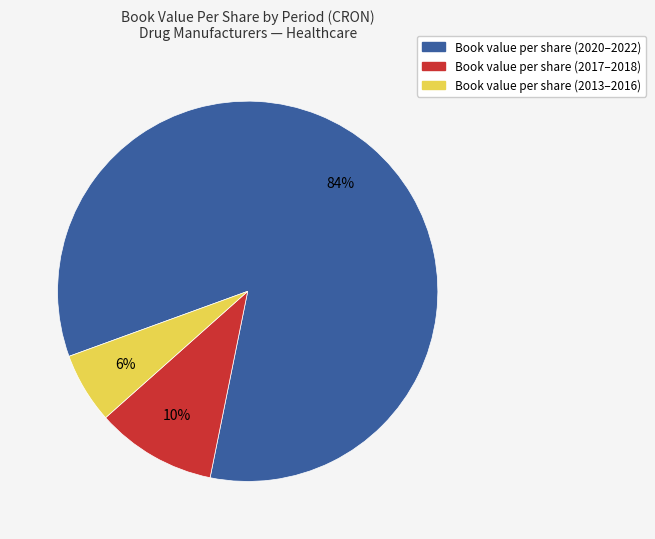

To the nearest percent, what is the average slice percentage?

33%